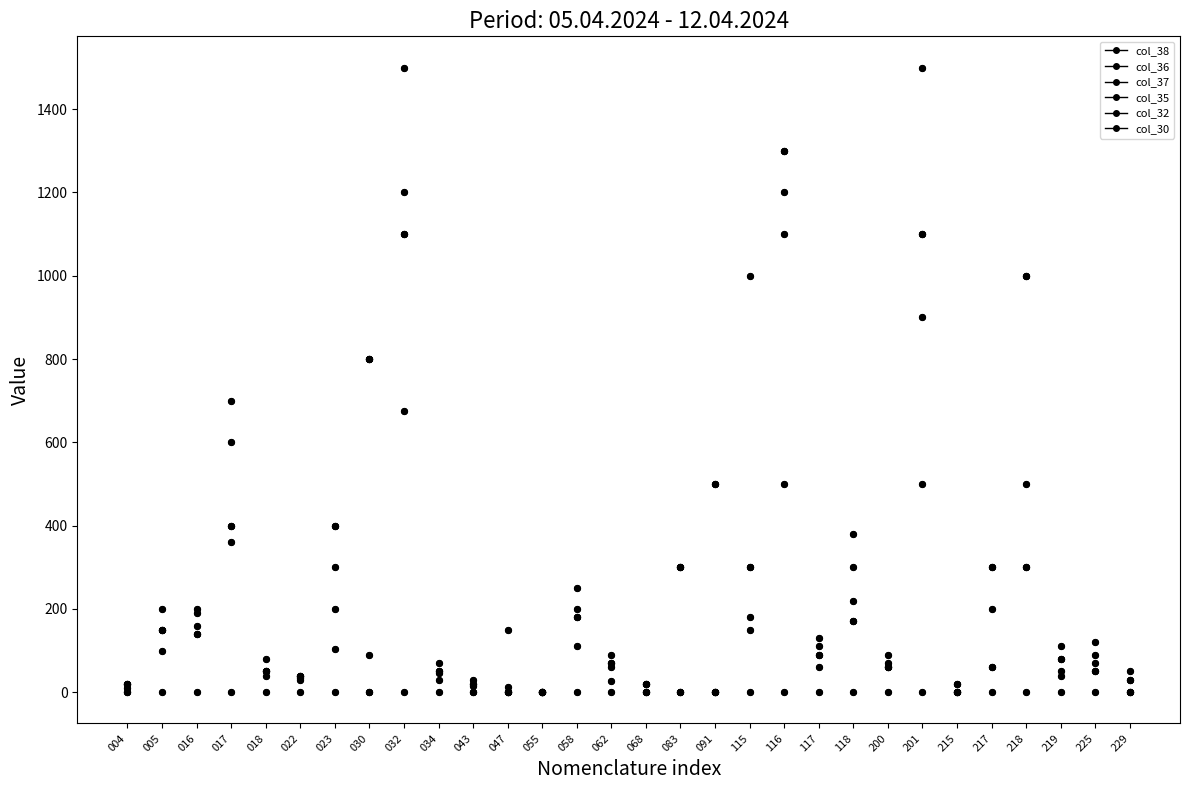

Is this an area chart (filled region under the line)?

No